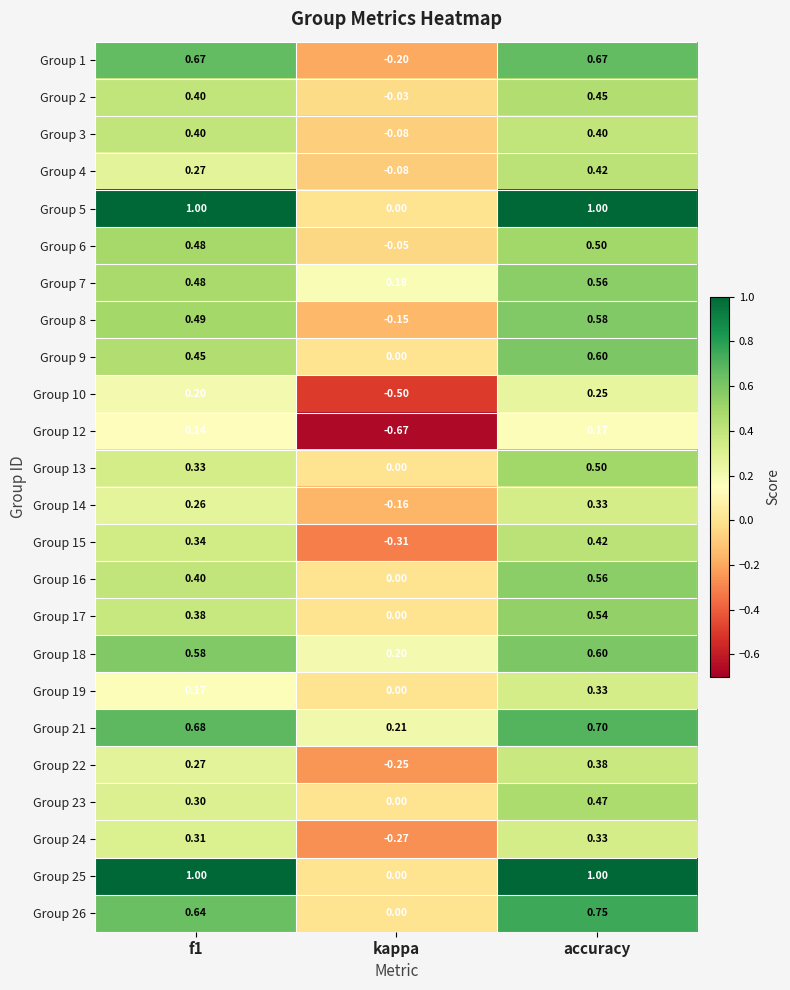

At which category is the sum across all series the highest?

accuracy